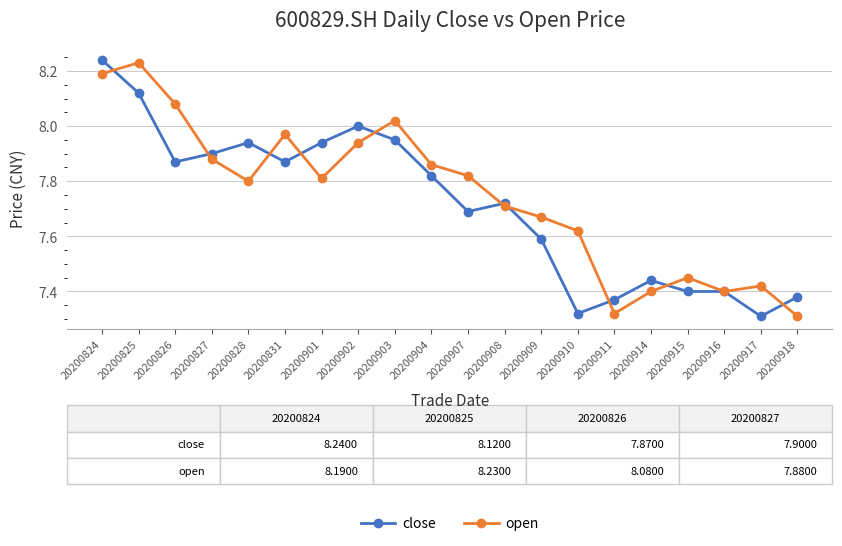

Which series has the largest total across all categories?

open